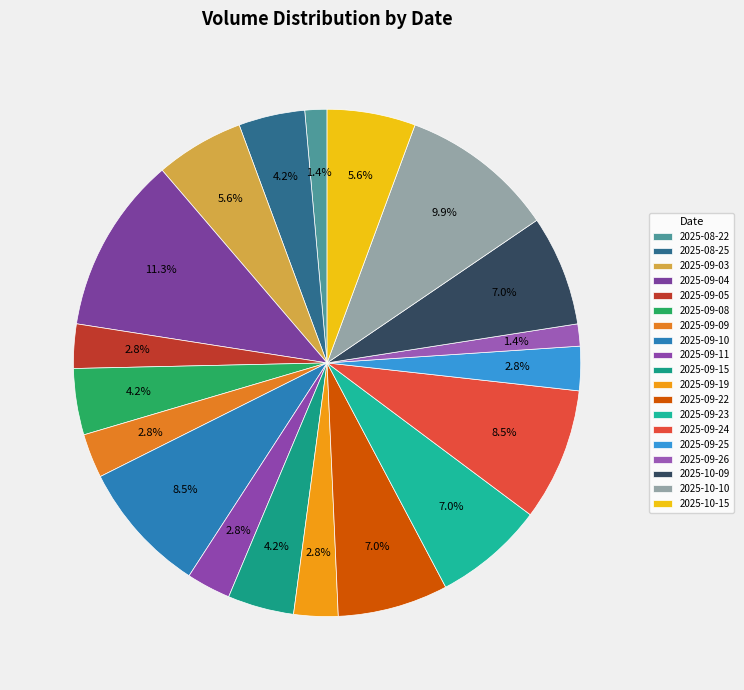

How many segments does this pie chart have?

19